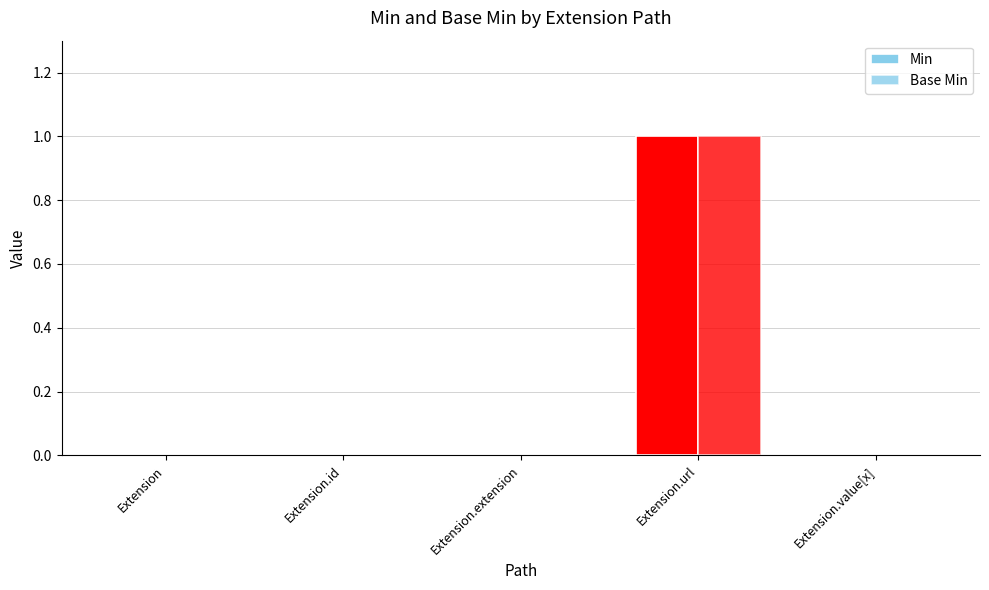

How many groups of bars are there?

5